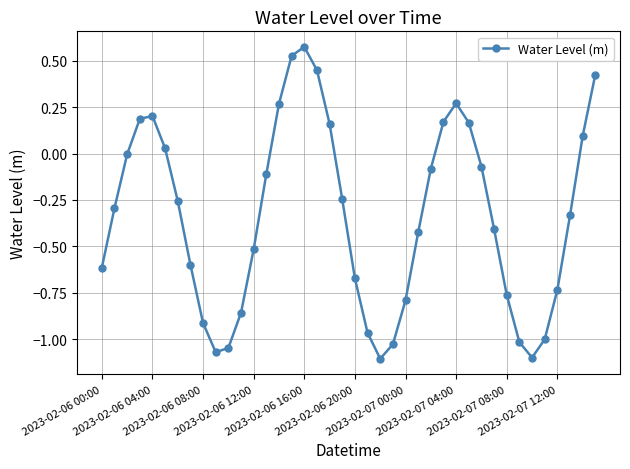

What is the difference between the second highest and second lowest values?

1.6